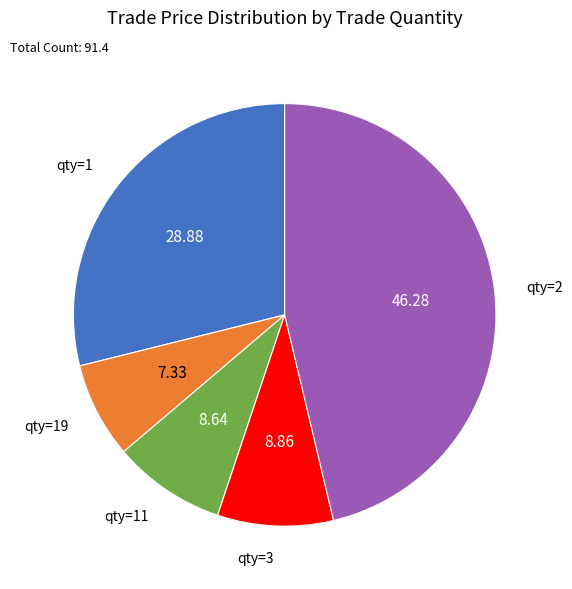

Is there any slice that represents more than half of the pie?

No